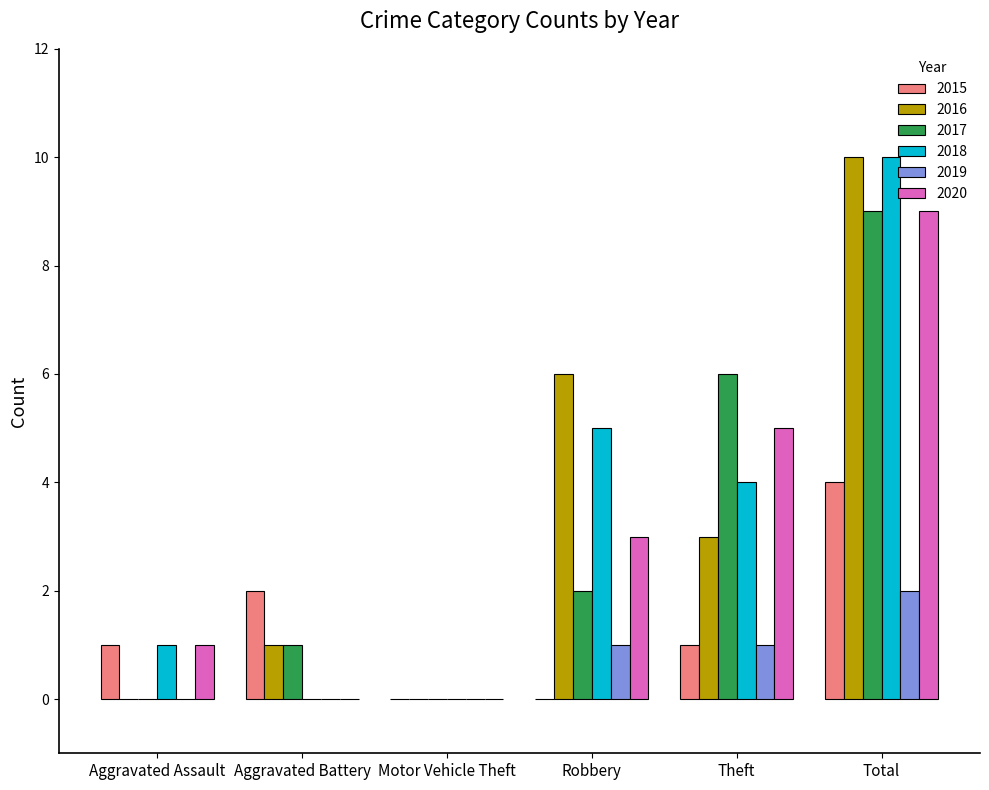

Is the value of 2020 at Robbery greater than the value of 2019 at Total?

Yes